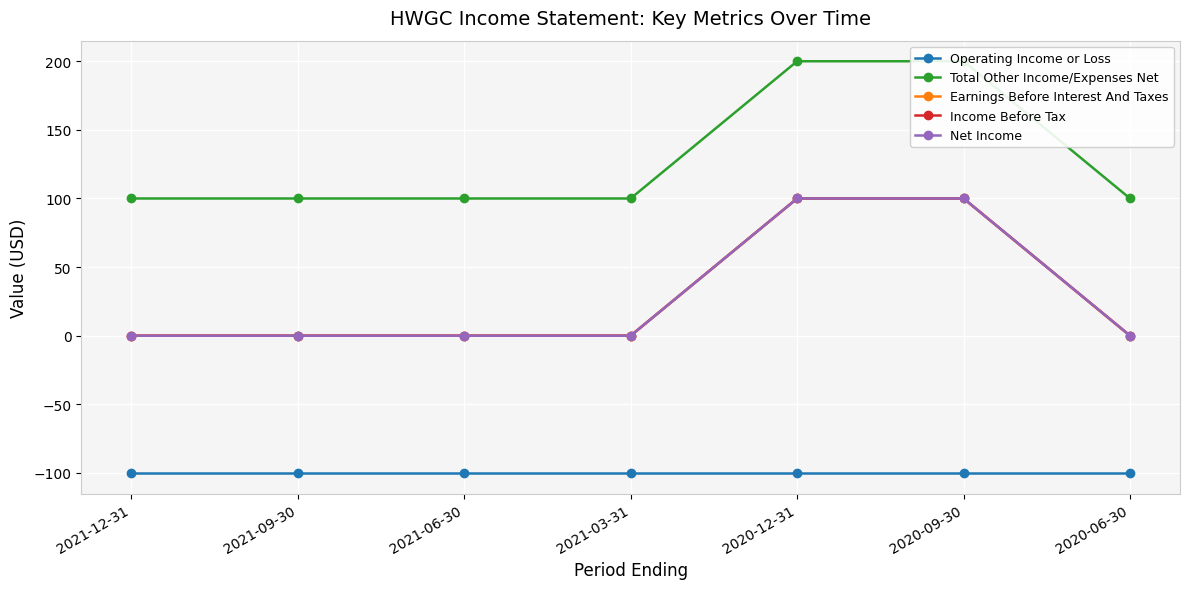

Is this an area chart (filled region under the line)?

No